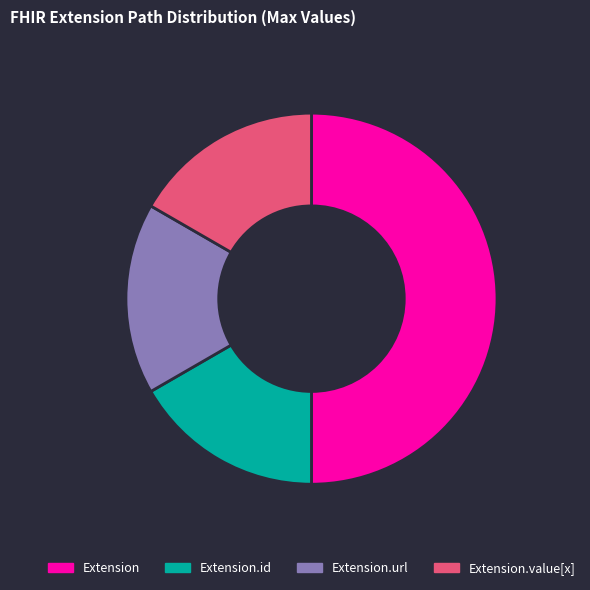

Is Extension.id the majority of the pie?

No